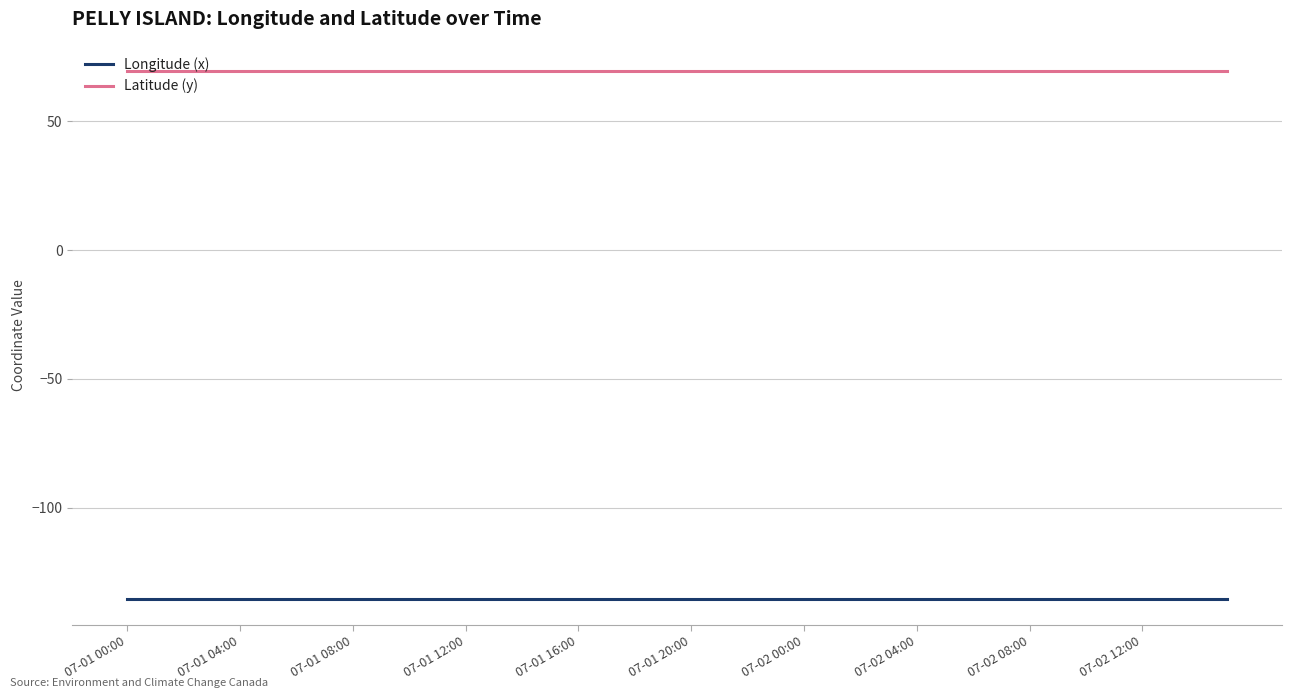

True or false: Latitude (y) and Longitude (x) cross at least once.

False